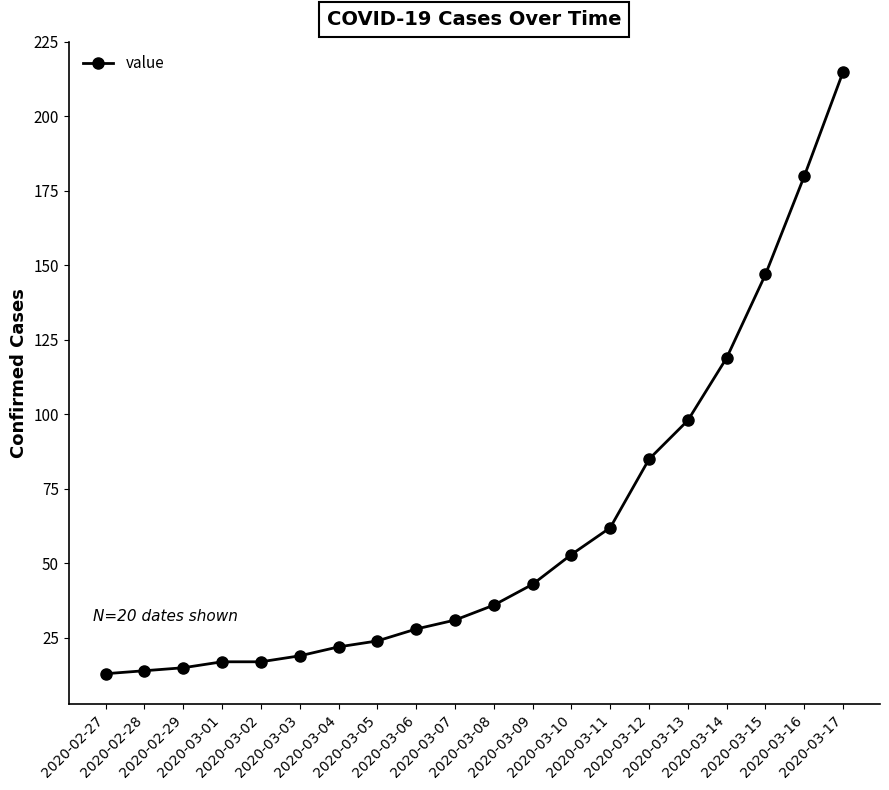

Reading left to right, transcribe all the data shown in this chart.

13	14	15	17	17	19	22	24	28	31	36	43	53	62	85	98	119	147	180	215